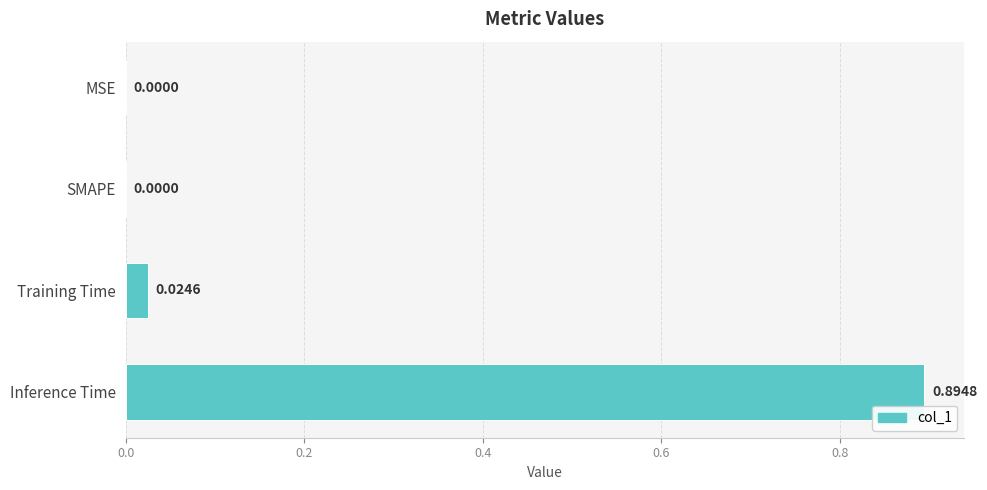

What is the average value?

0.2